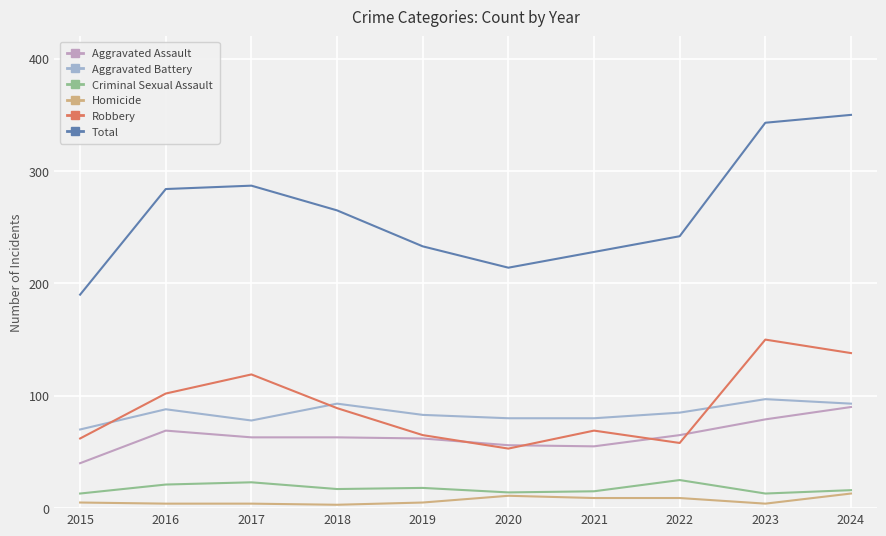

At which label is Robbery closest to 101?

2016